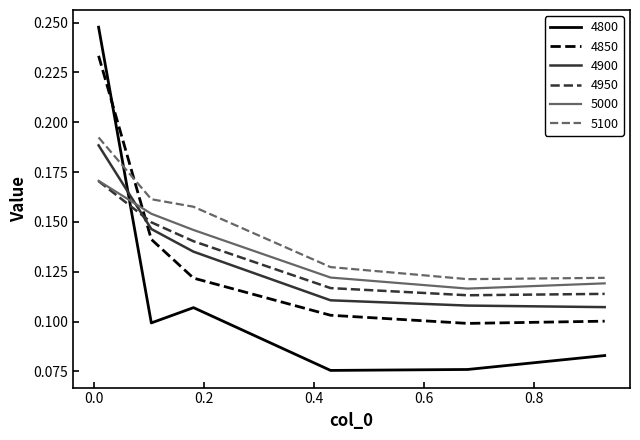

Does the chart display data point markers on the line(s)?

No